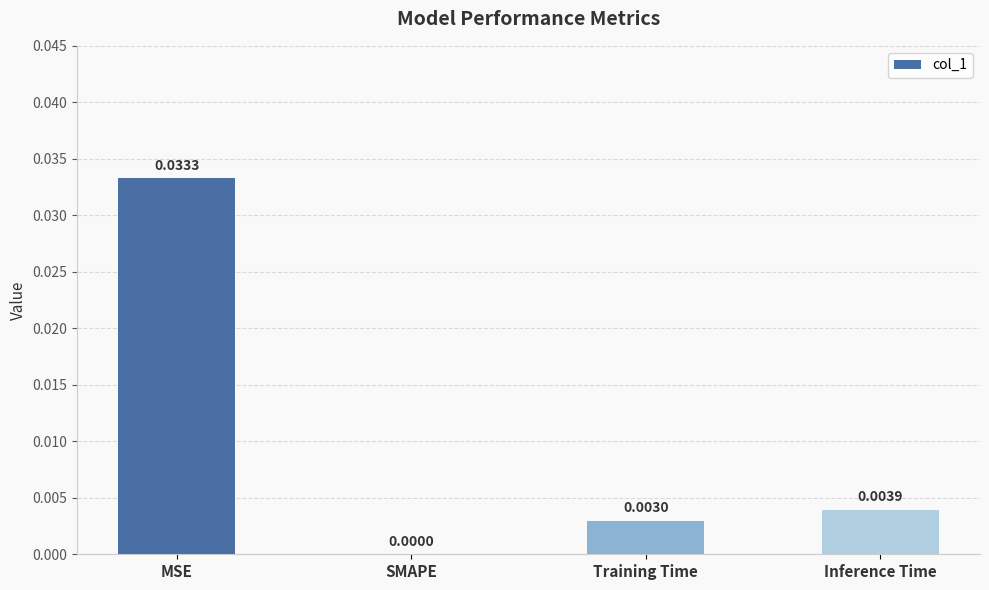

Which has a higher value, SMAPE or Training Time?

Training Time